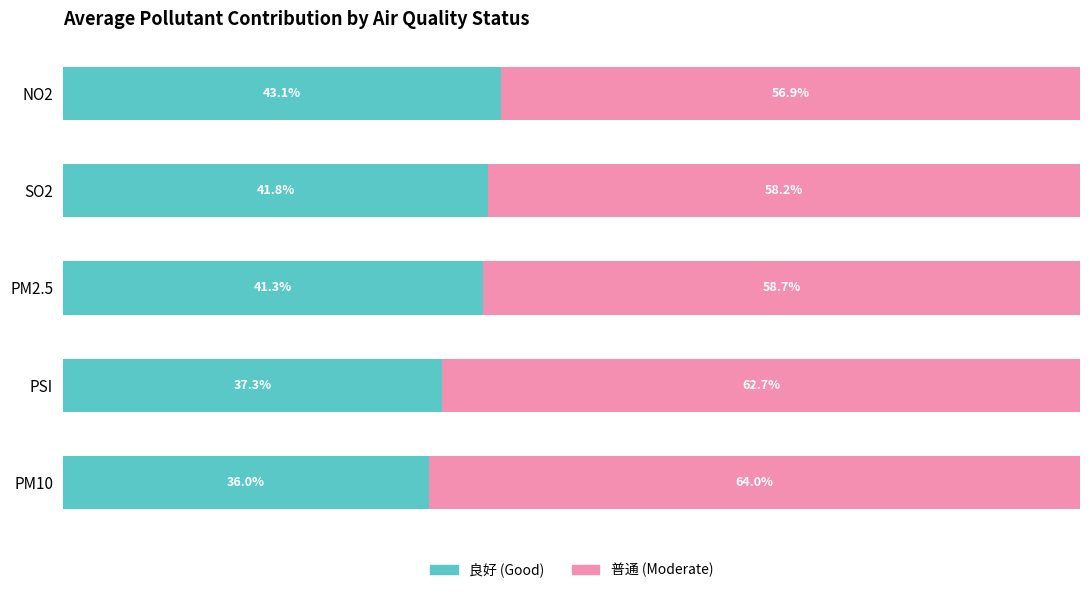

At which label does 良好 (Good) reach its peak?

NO2